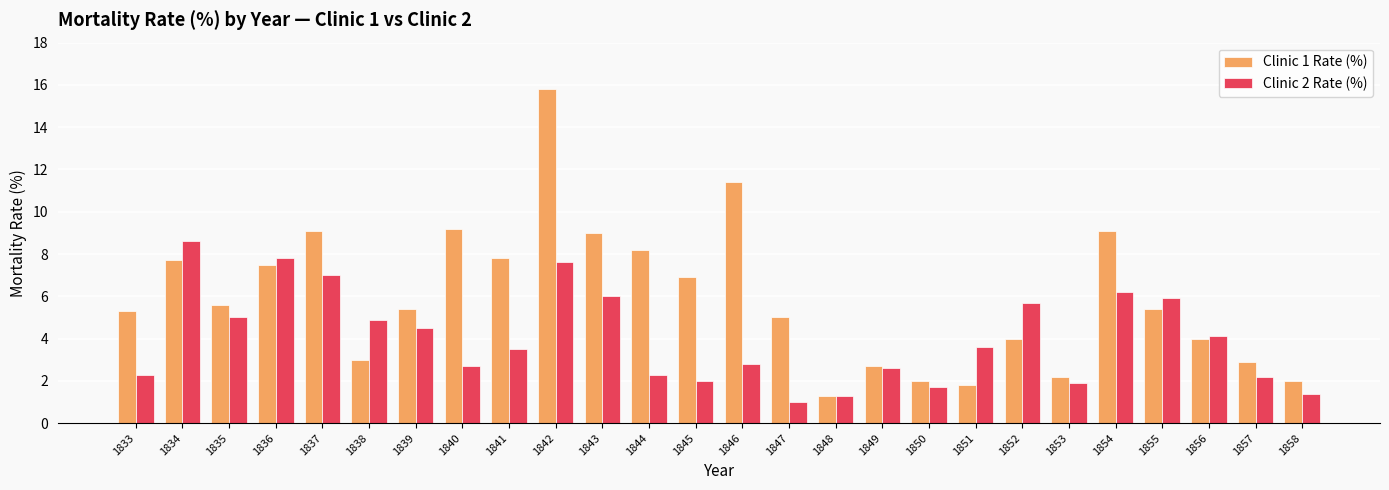

What is the total value across all series at 1839?

9.9